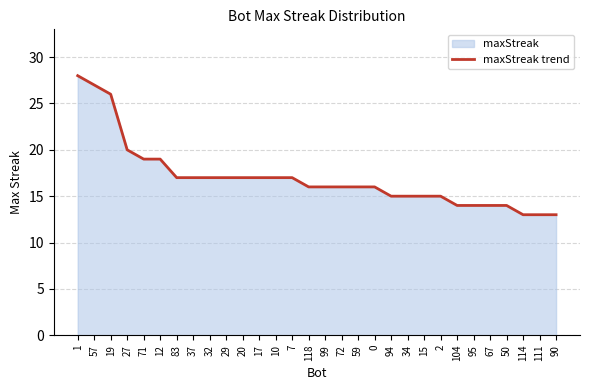

Rank the categories by value from highest to lowest.

1, 57, 19, 27, 71, 12, 83, 37, 32, 29, 20, 17, 10, 7, 118, 99, 72, 59, 0, 94, 34, 15, 2, 104, 95, 67, 50, 114, 111, 90